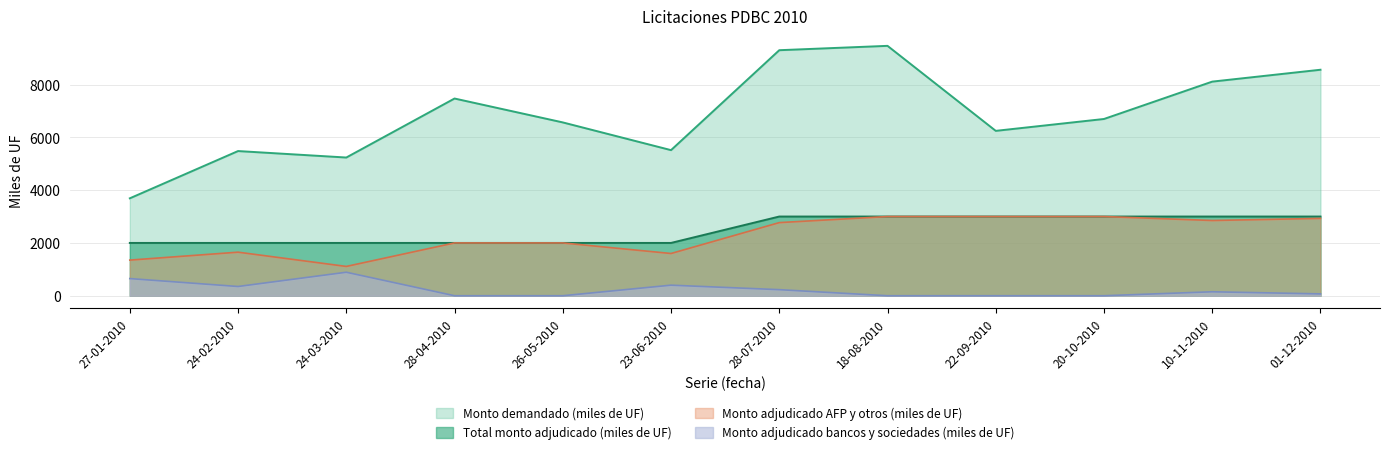

Reading right to left, list all the values displayed in this chart.

Monto demandado (miles de UF): 8560	8110	6695	6245	9465	9300	5515	6565	7470	5235	5480	3690
Total monto adjudicado (miles de UF): 3000	3000	3000	3000	3000	3000	2000	2000	2000	2000	2000	2000
Monto adjudicado AFP y otros (miles de UF): 2930	2850	3000	3000	3000	2770	1600	2000	2000	1110	1650	1350
Monto adjudicado bancos y sociedades (miles de UF): 70	150	0	0	0	230	400	0	0	890	350	650